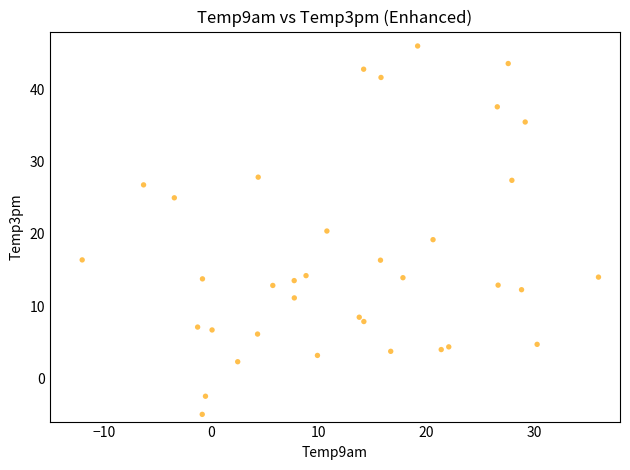

What is the range of Y values (max minus min)?

51.0